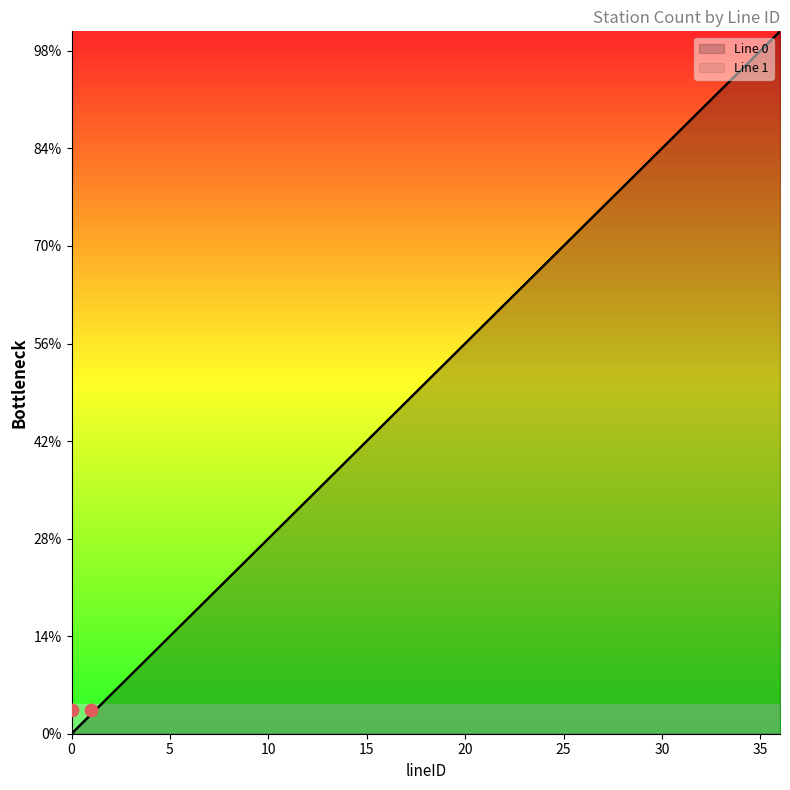

What are all the series names shown in the legend?

Line 0, Line 1